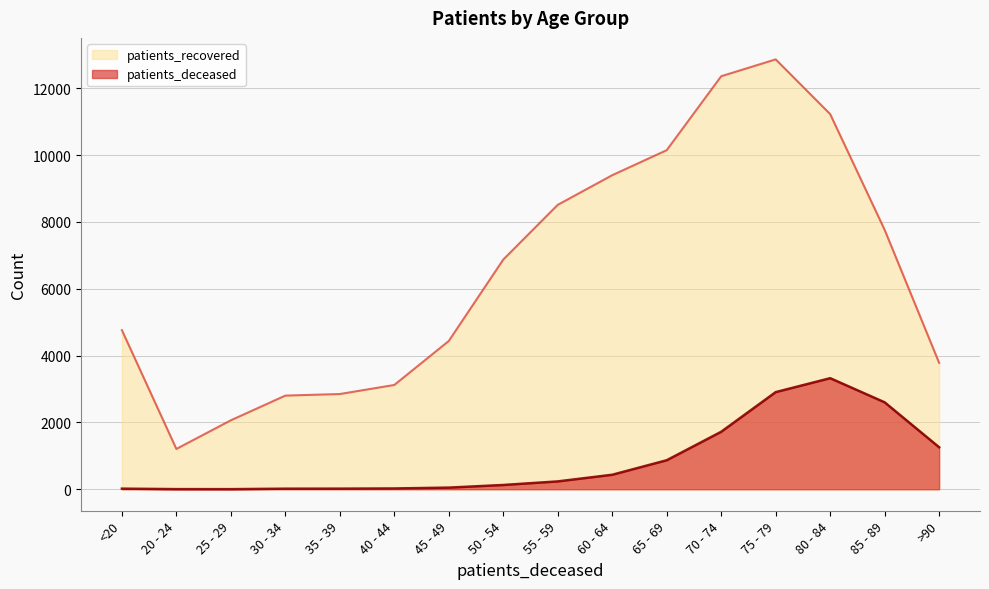

How many interior local valleys does the patients_recovered series have?

1